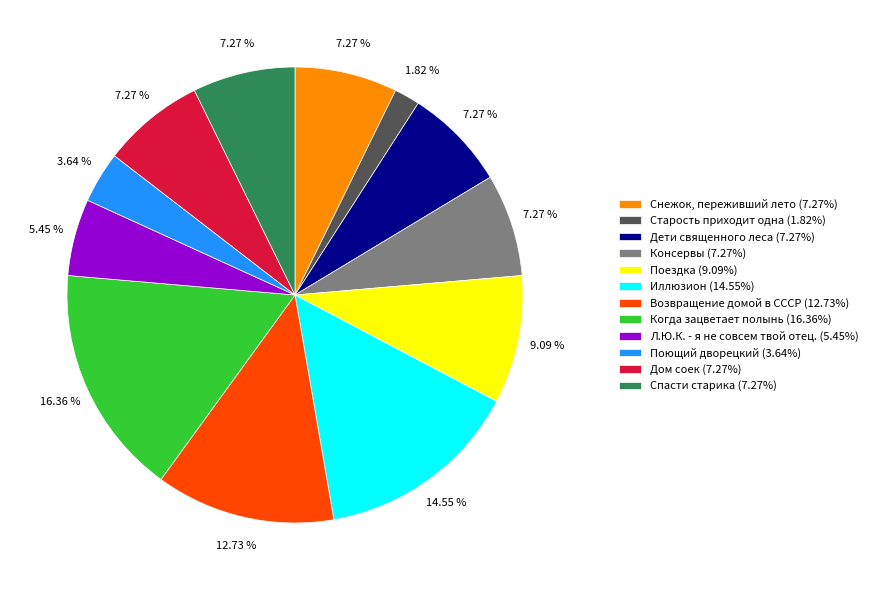

Which slice is the largest?

Когда зацветает полынь